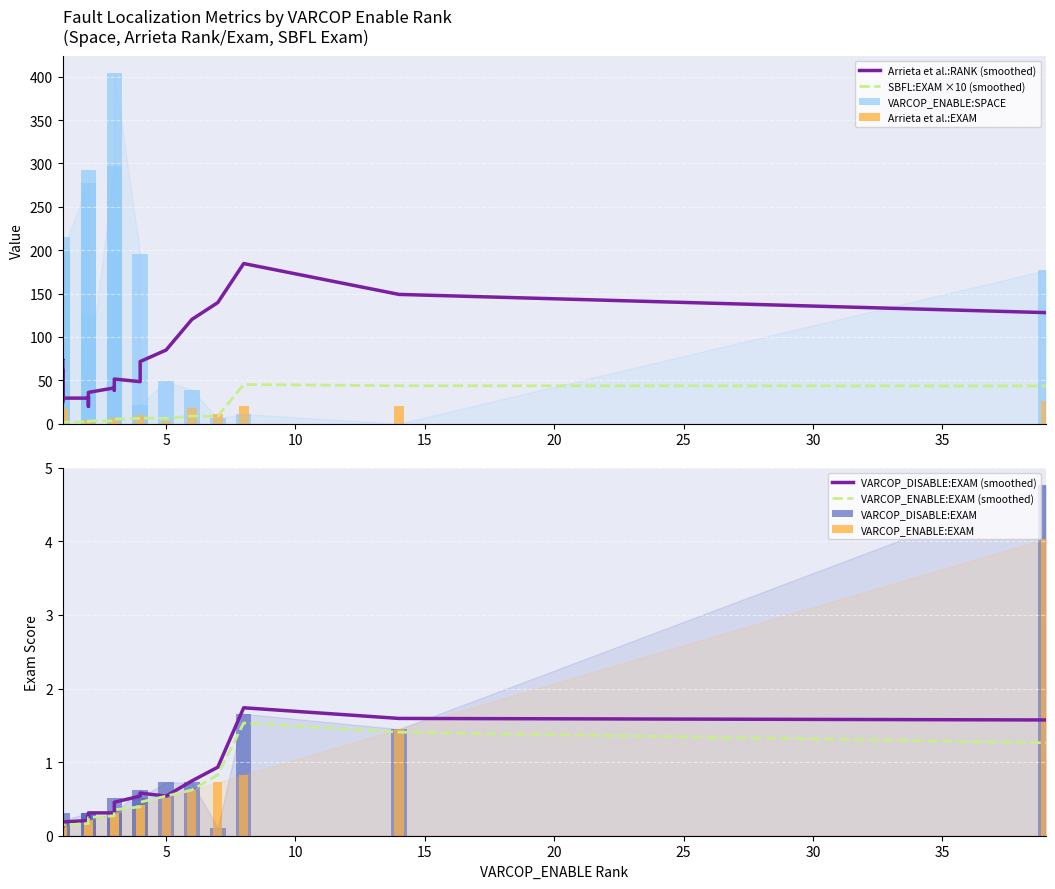

The value of VARCOP_DISABLE:EXAM at 1 is 0.2. True or false?

False